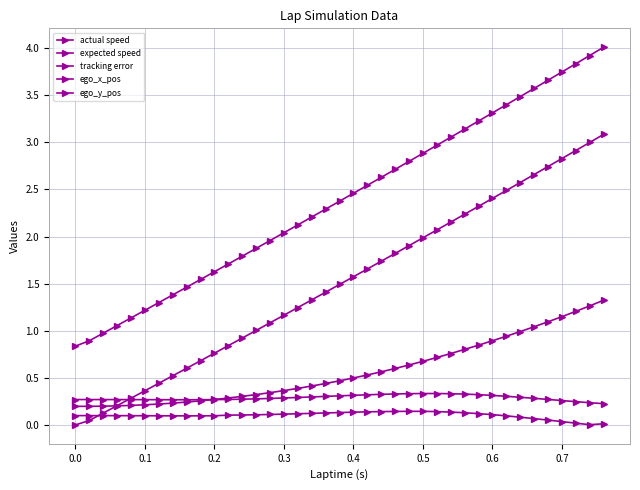

What is the minimum value for expected speed?

0.8